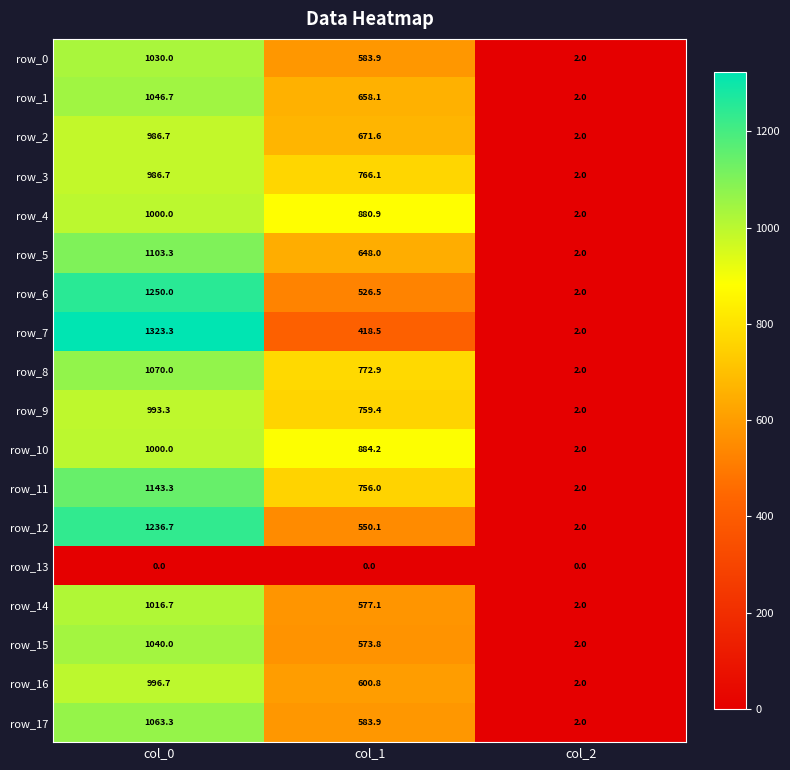

What is the total value across all series at col_0?

18286.7